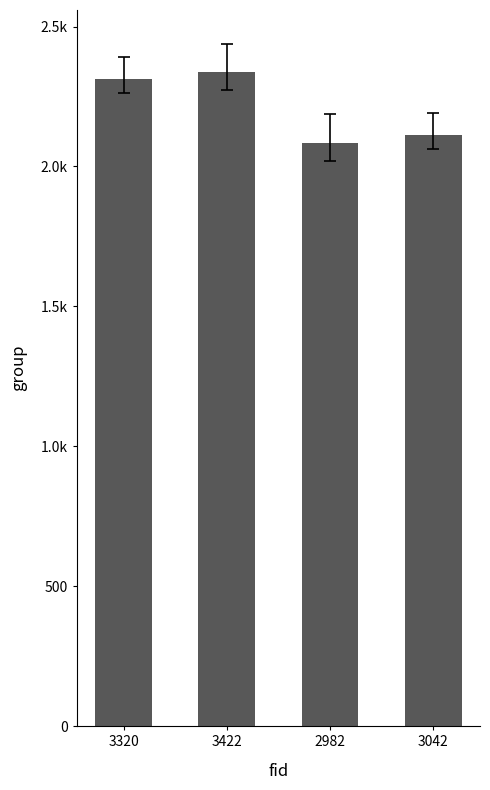

Does the chart contain any negative values?

No